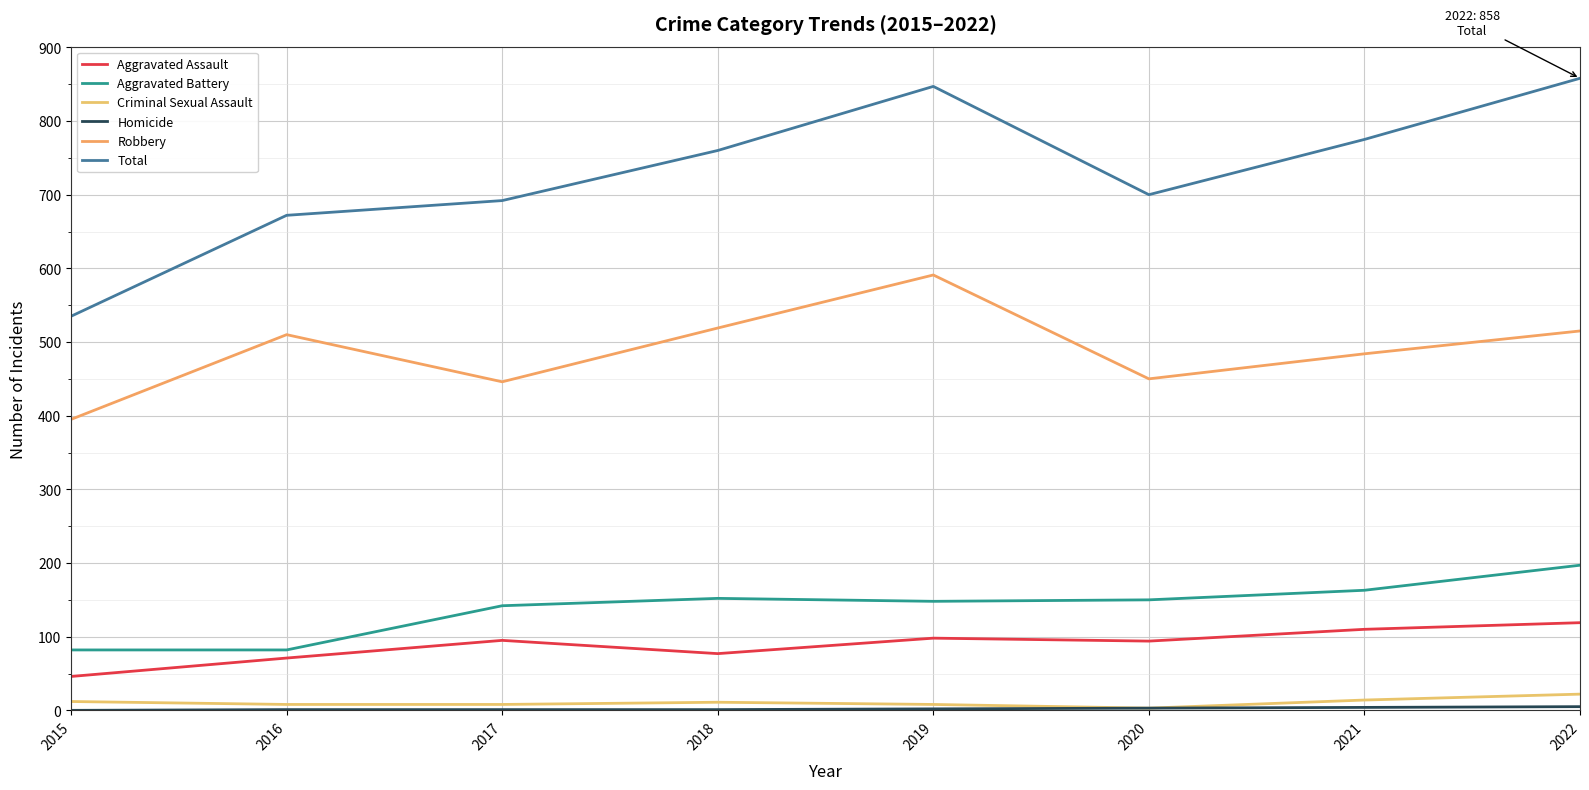

What is the value of the Criminal Sexual Assault point at the 1st from the left?

12